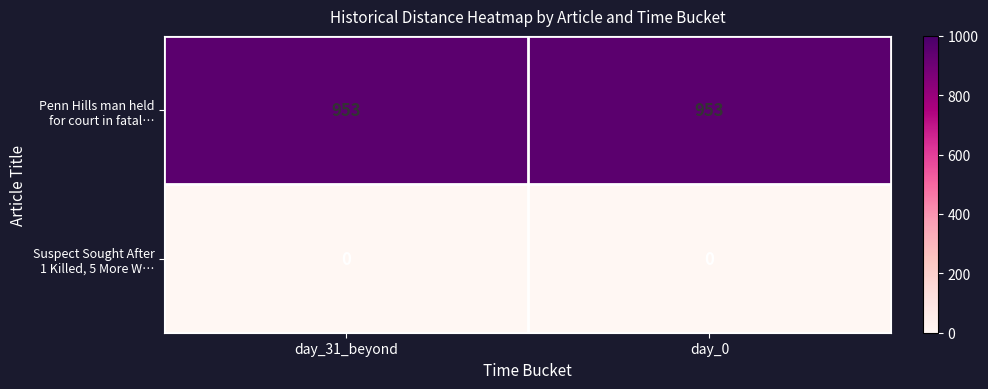

At how many categories does at least one series exceed 244?

2